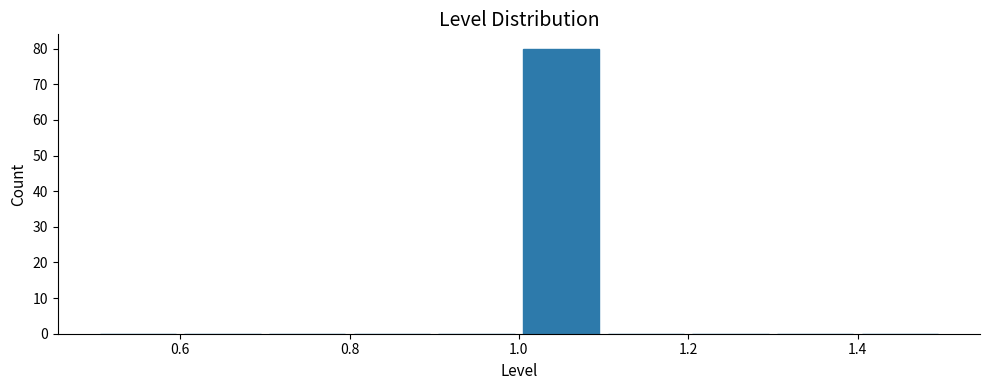

Reading left to right, transcribe this chart: for each bar, give the range it covers on the x-axis and its height. The values are not printed on the chart, so give them approximately, as read against the axis.

0.5 to 0.6: 0
0.6 to 0.7: 0
0.7 to 0.8: 0
0.8 to 0.9: 0
0.9 to 1.0: 0
1.0 to 1.1: 80
1.1 to 1.2: 0
1.2 to 1.3: 0
1.3 to 1.4: 0
1.4 to 1.5: 0